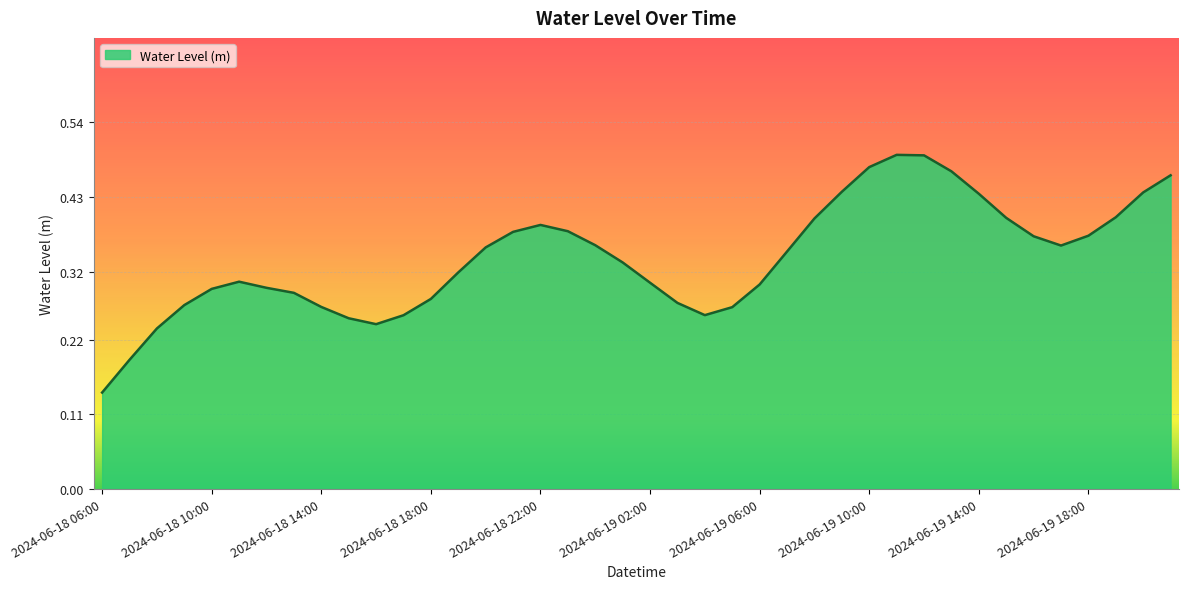

What is the label of the 2nd point from the left?

2024-06-18 07:00